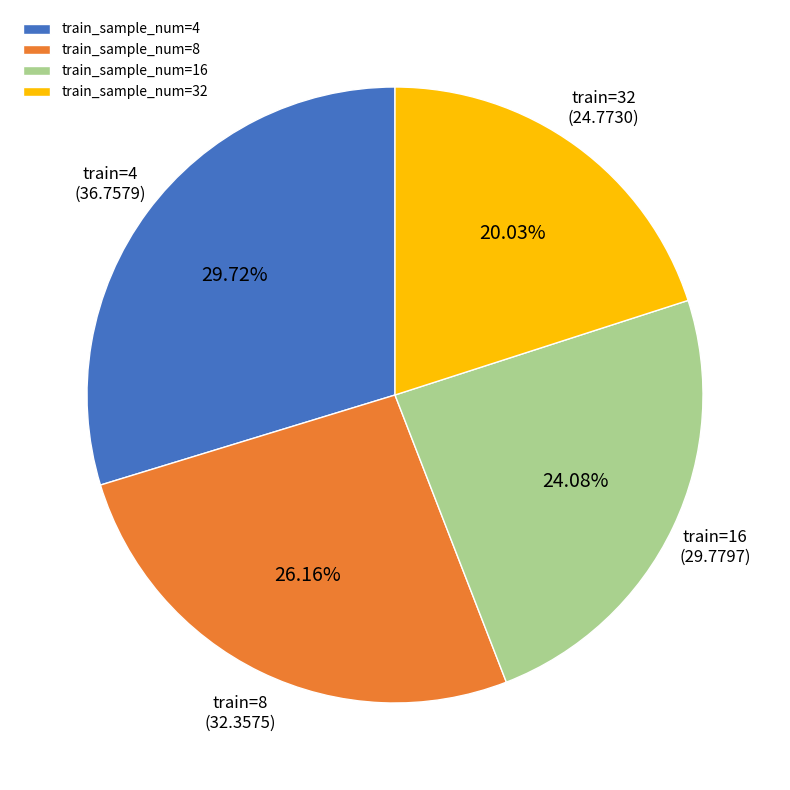

Do train_sample_num=4 and train_sample_num=32 together represent more than half of the pie?

No